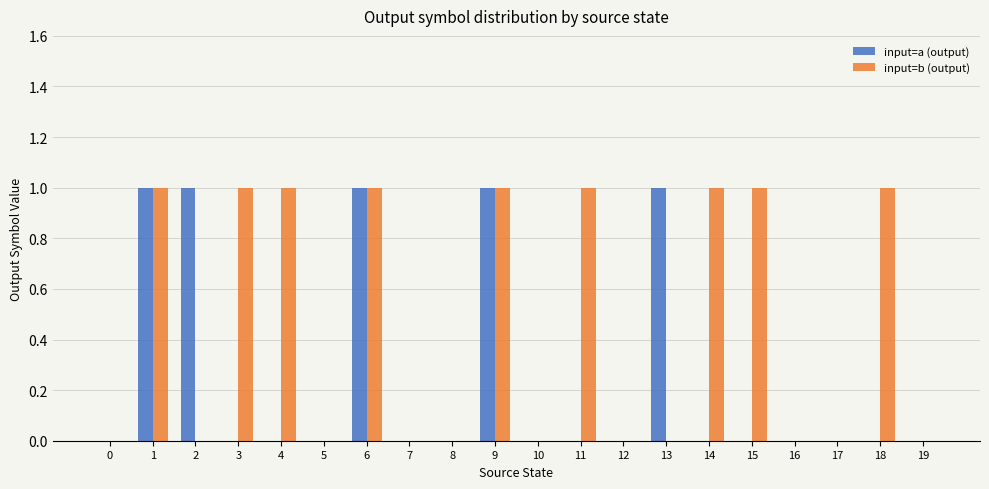

How many groups of bars are there?

20